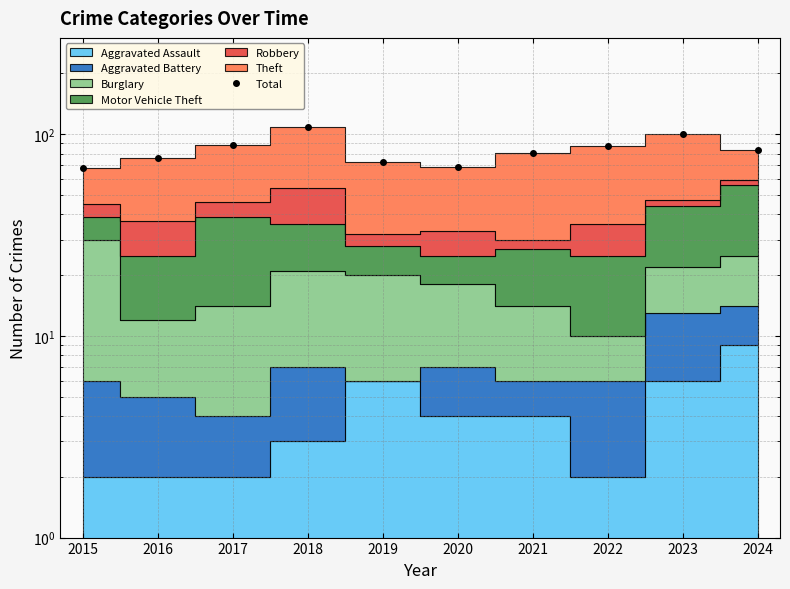

List the labels in order of value, smallest first.

2015, 2020, 2019, 2016, 2021, 2024, 2022, 2017, 2023, 2018